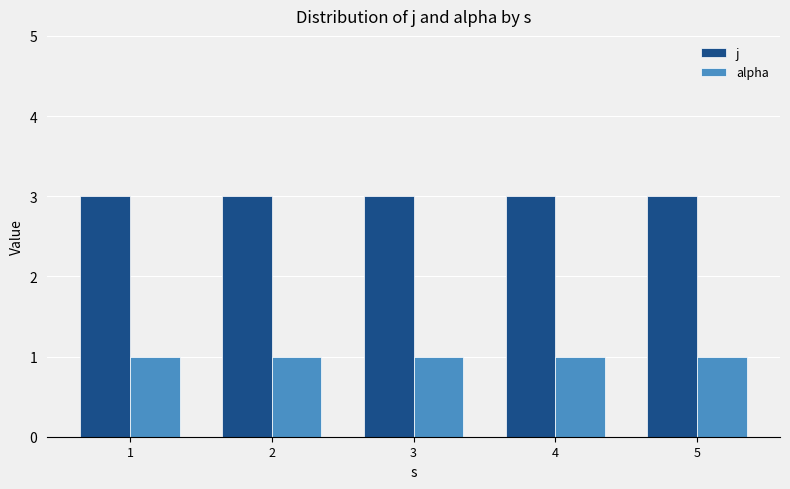

Reading left to right, what are all the values shown in this chart?

j: 1=3	2=3	3=3	4=3	5=3
alpha: 1=1	2=1	3=1	4=1	5=1